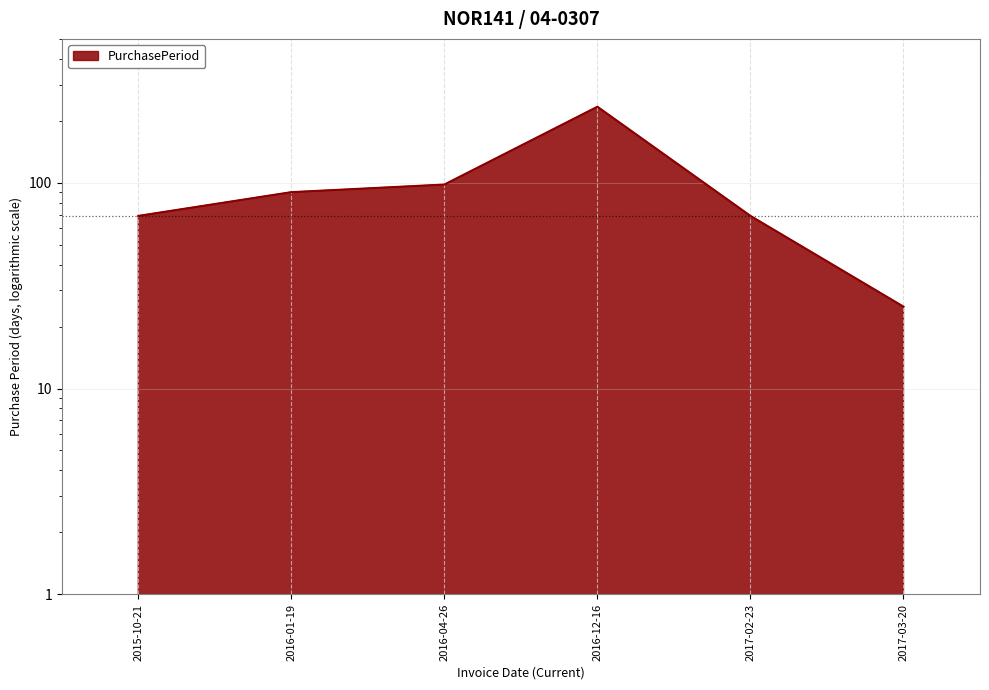

What is the value of the 5th point from the left?

69